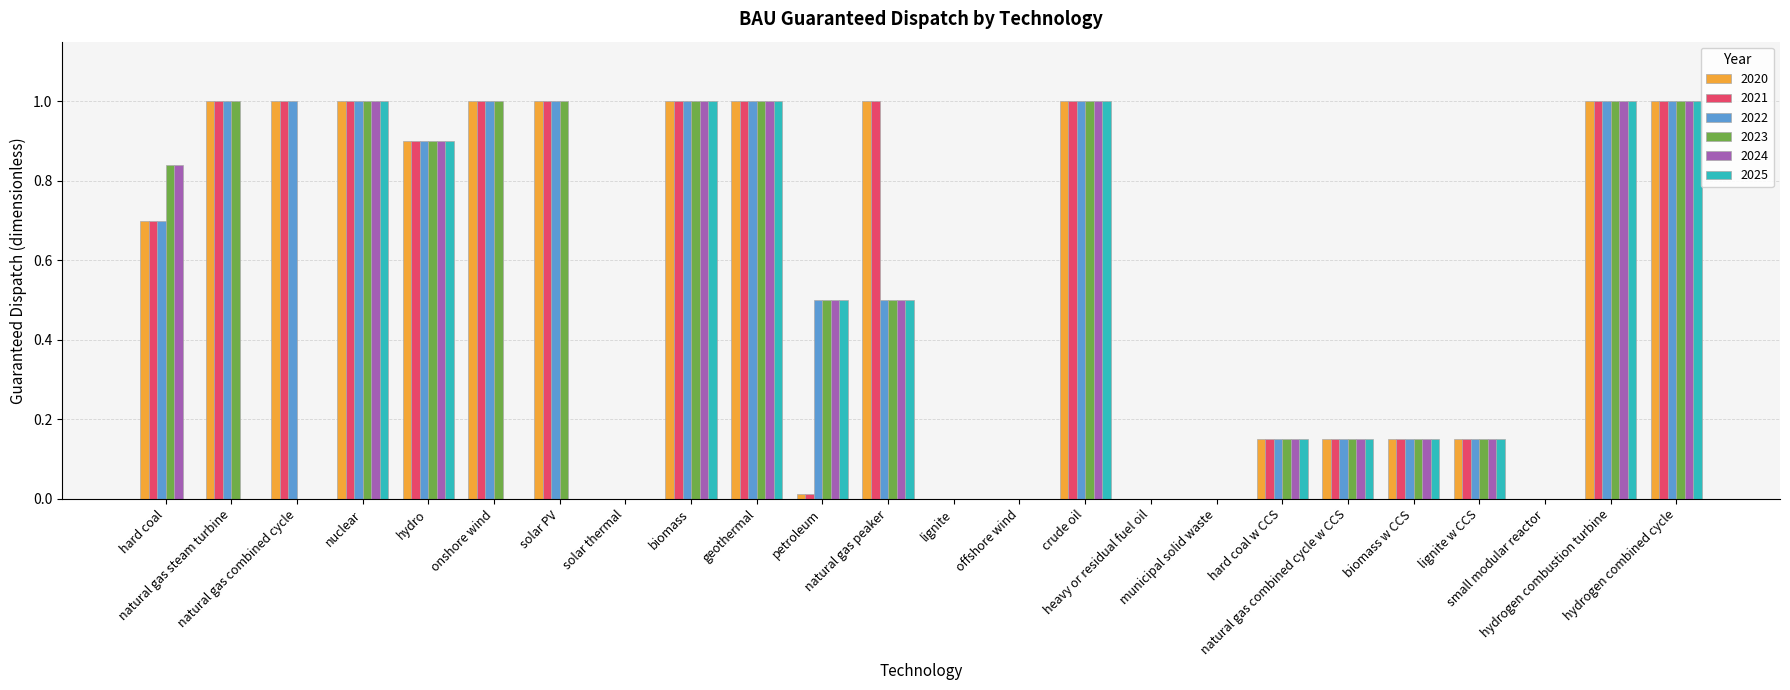

What is the greatest value displayed?

1.0